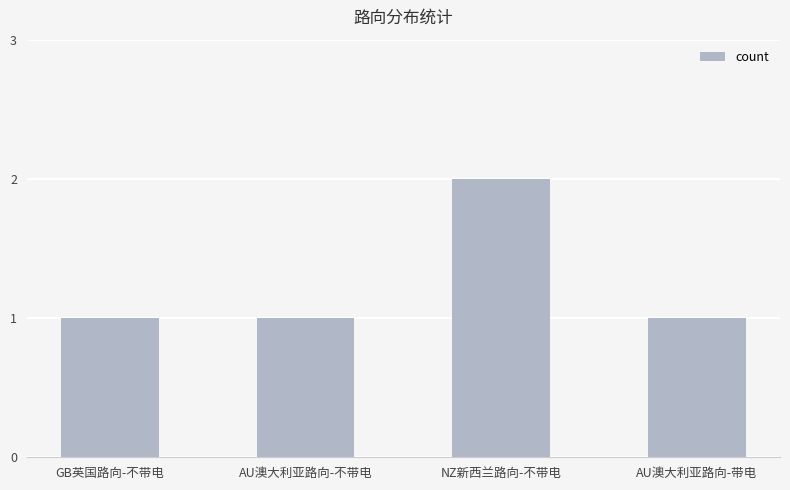

Which category has the highest value across all series?

NZ新西兰路向-不带电